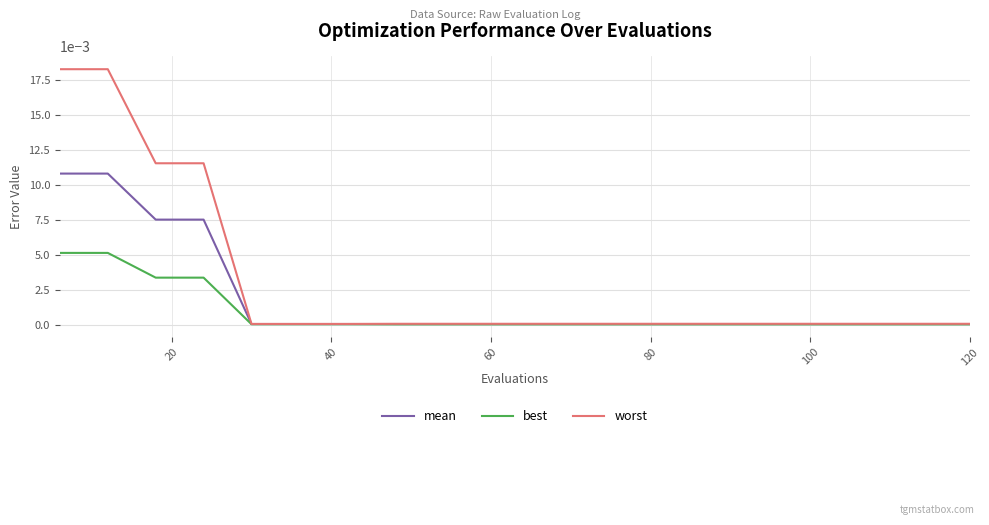

What are all the series names shown in the legend?

mean, best, worst